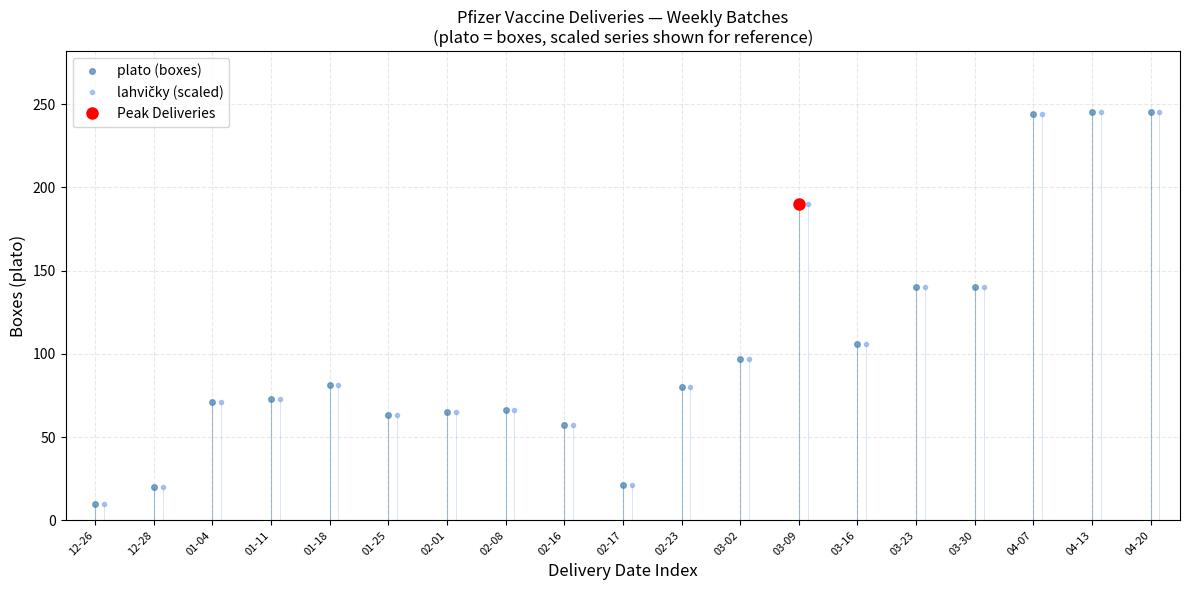

How many interior local peaks does the plato (boxes) series have?

3